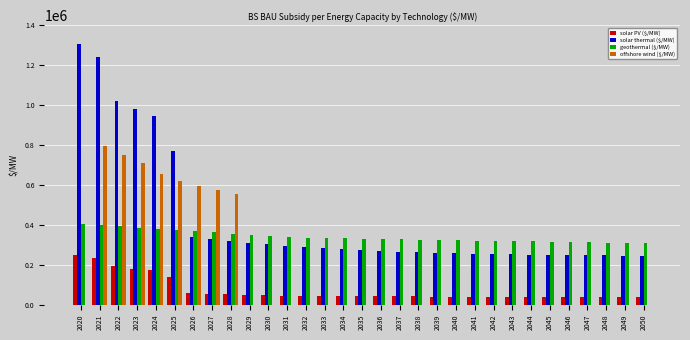

Where does the solar PV ($/MW) series first go above 42490?

2020